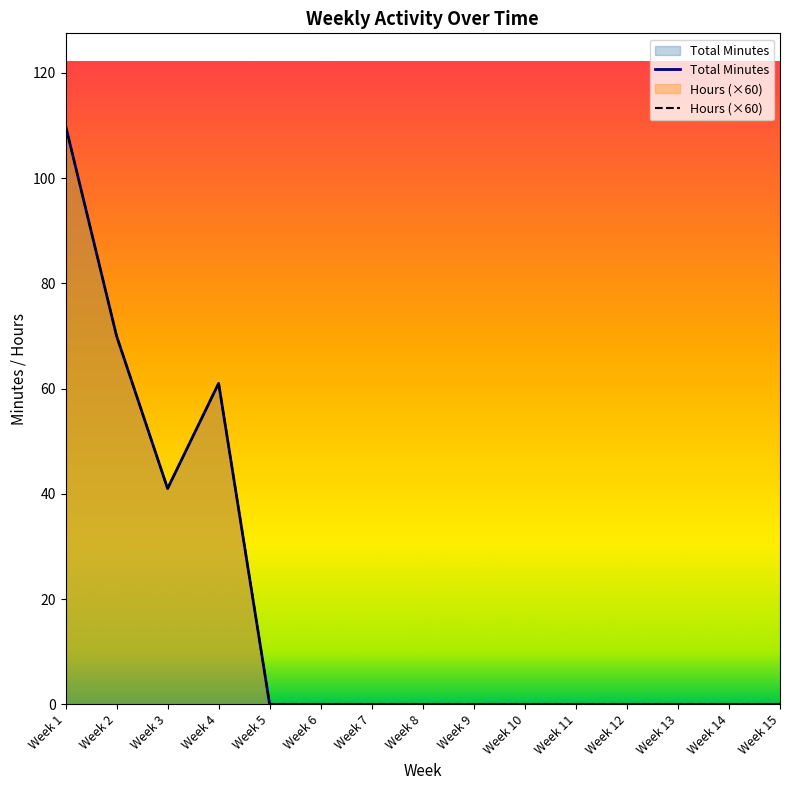

Which series changed the most between Week 5 and Week 11?

Total Minutes